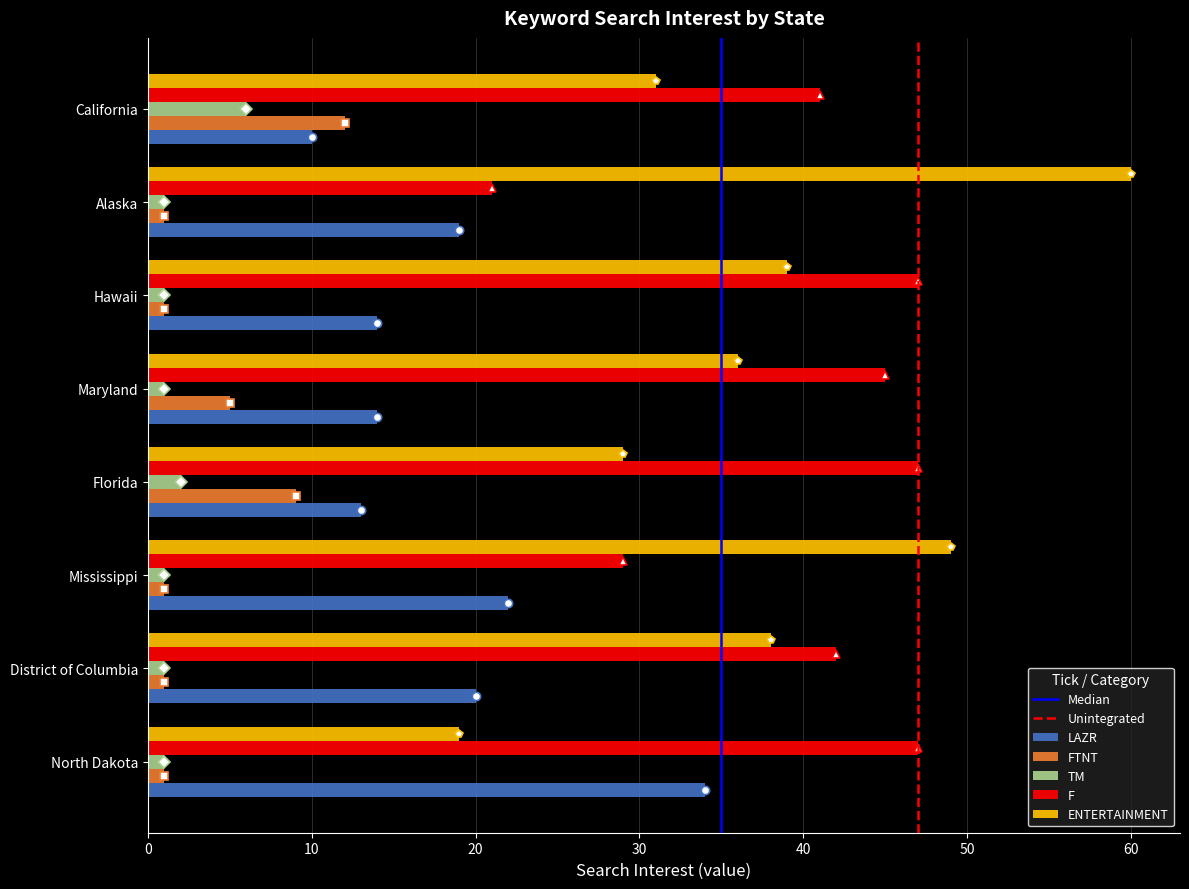

The ENTERTAINMENT series shows 10 at North Dakota. True or false?

False